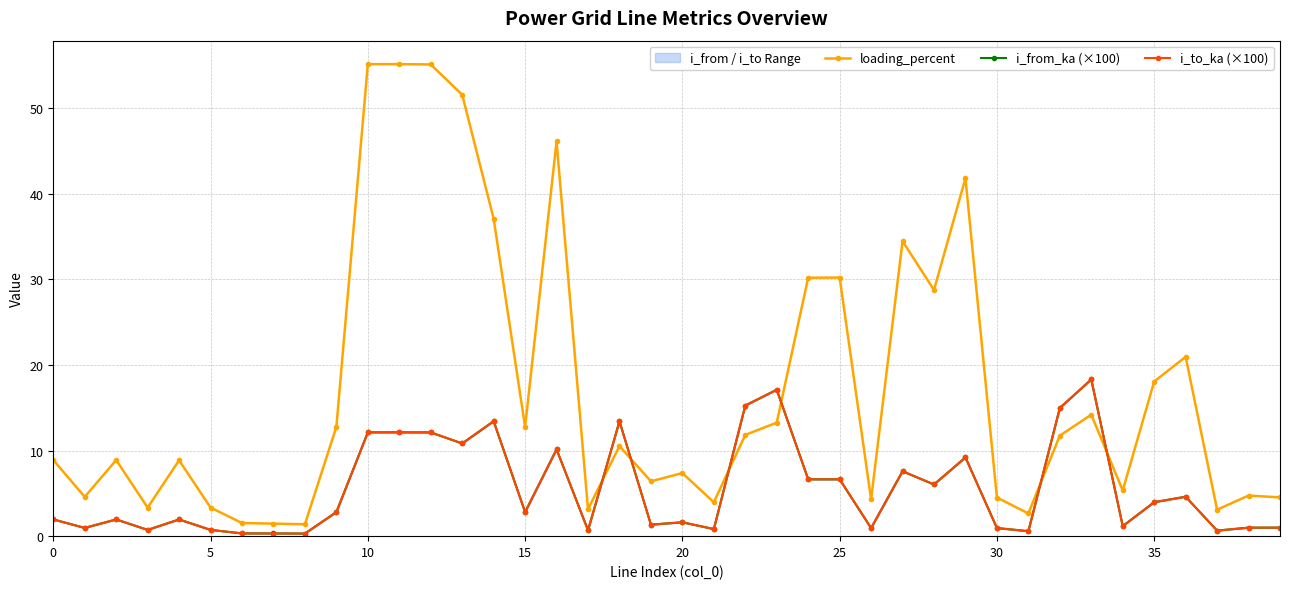

After their last crossing, which series has the higher values: i_from_ka (×100) or i_to_ka (×100)?

i_to_ka (×100)